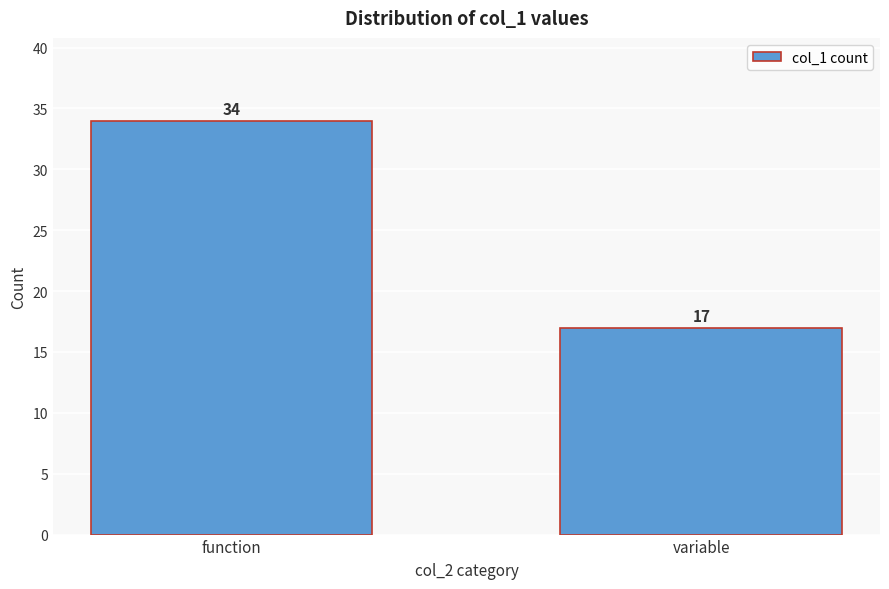

Reading right to left, extract all data points from this chart.

variable=17	function=34